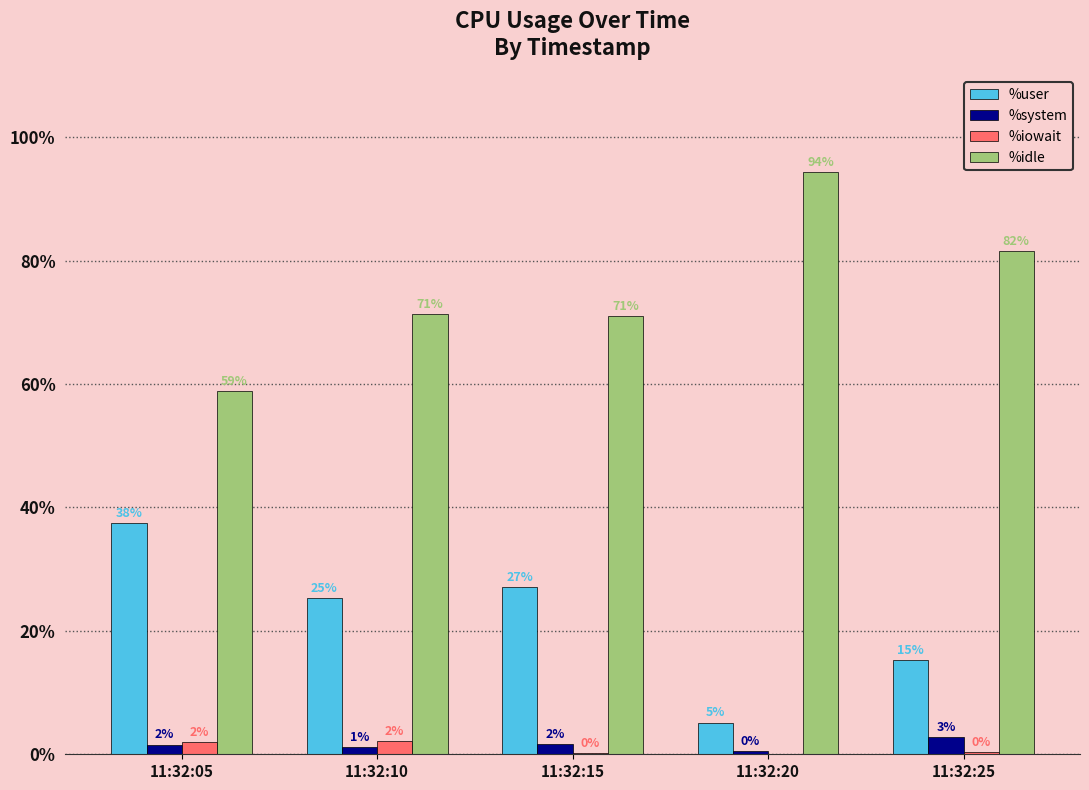

Which series has the largest total across all categories?

%idle